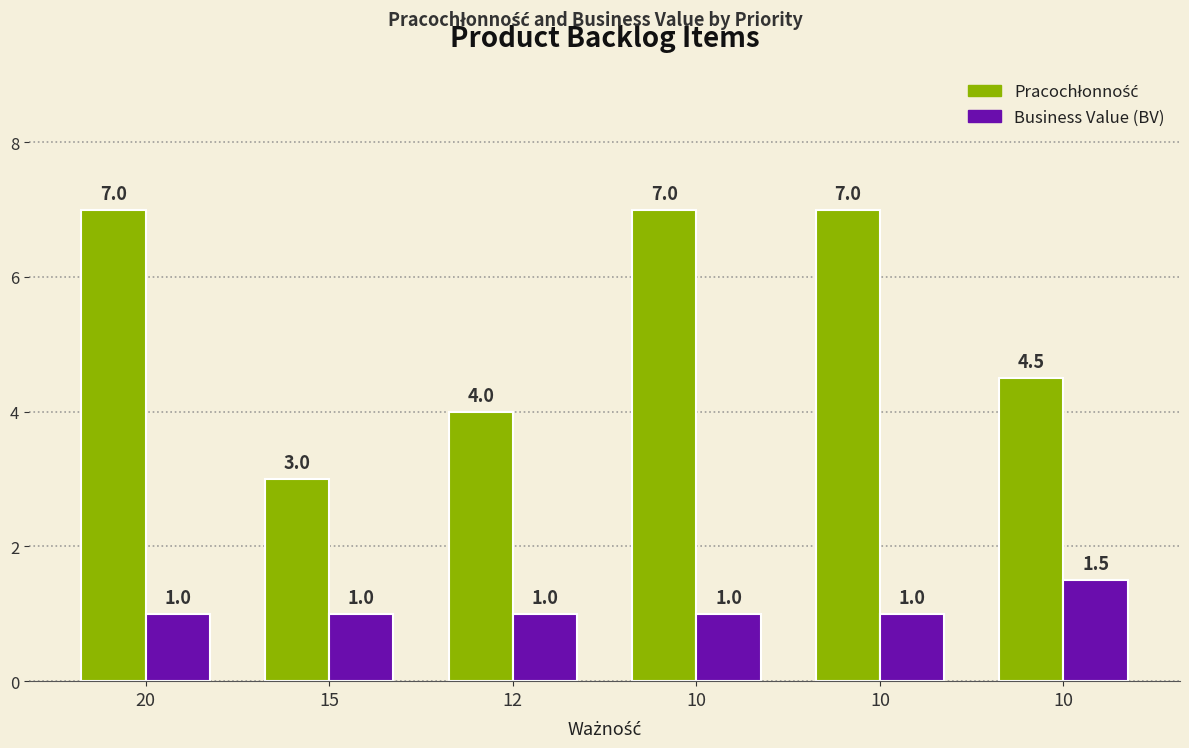

What is the maximum value shown in the chart?

7.0